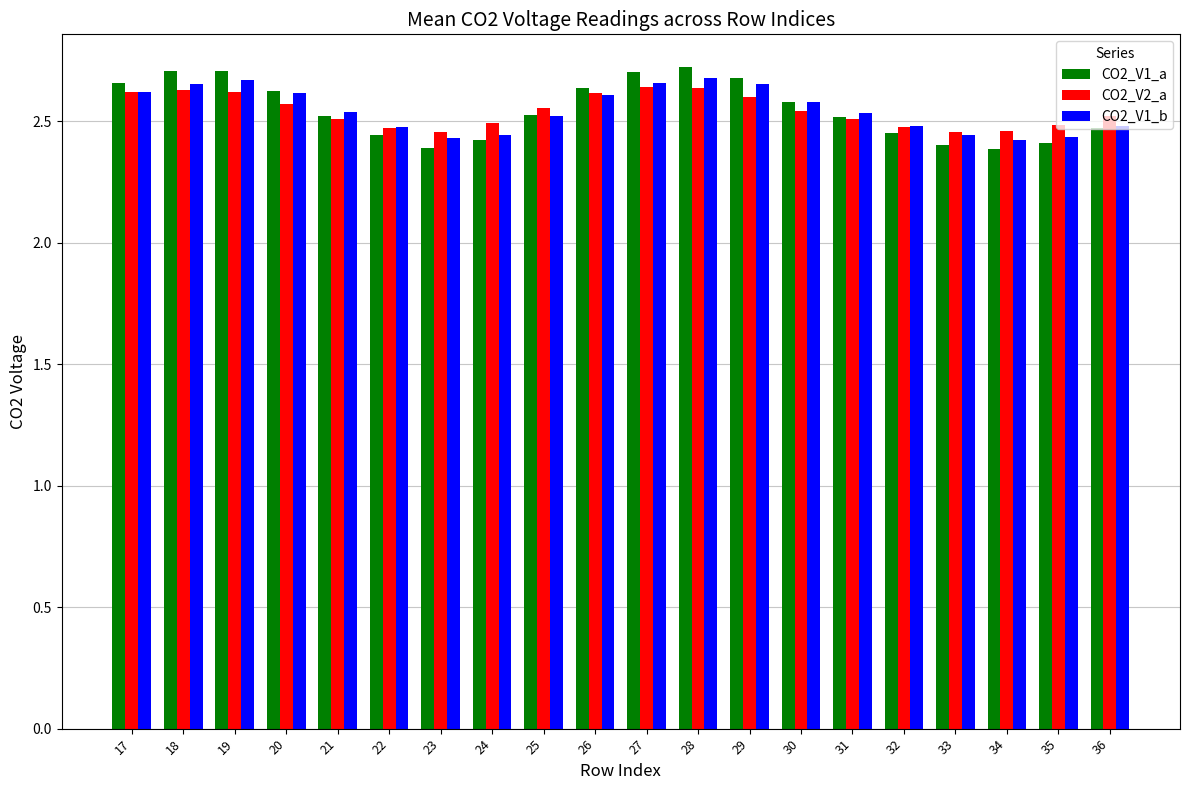

Count the number of data series in this chart.

3